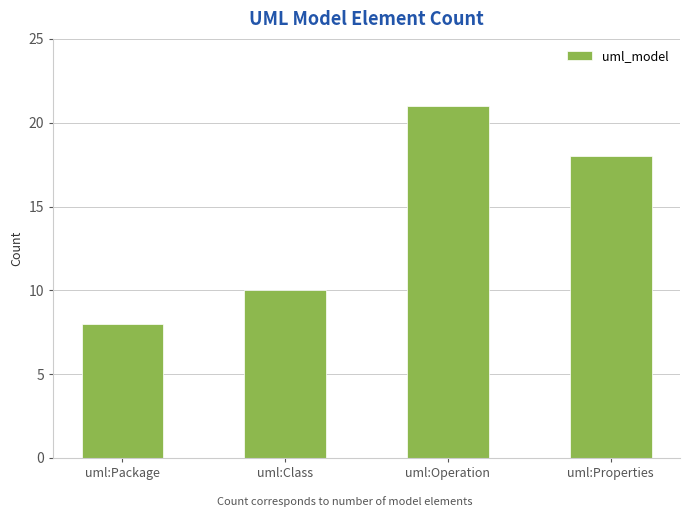

What is the difference between the values at uml:Operation and uml:Properties?

3